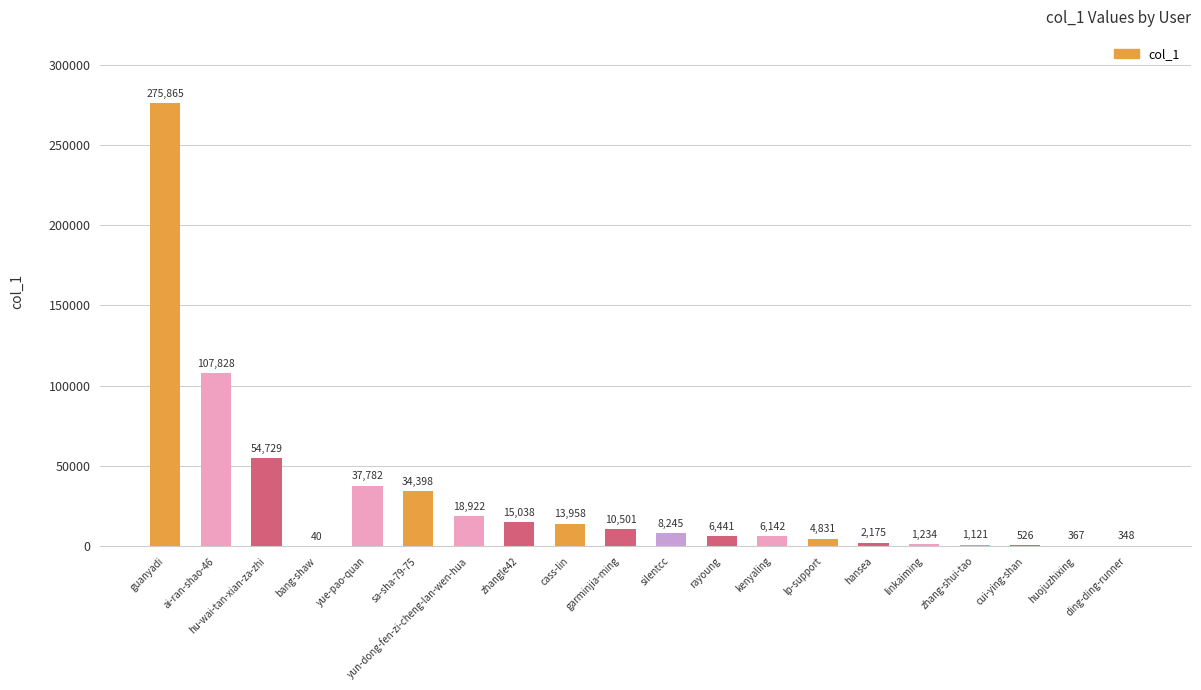

Approximately how many times larger is the value at kenyaling compared to yun-dong-fen-zi-cheng-lan-wen-hua?

0.3